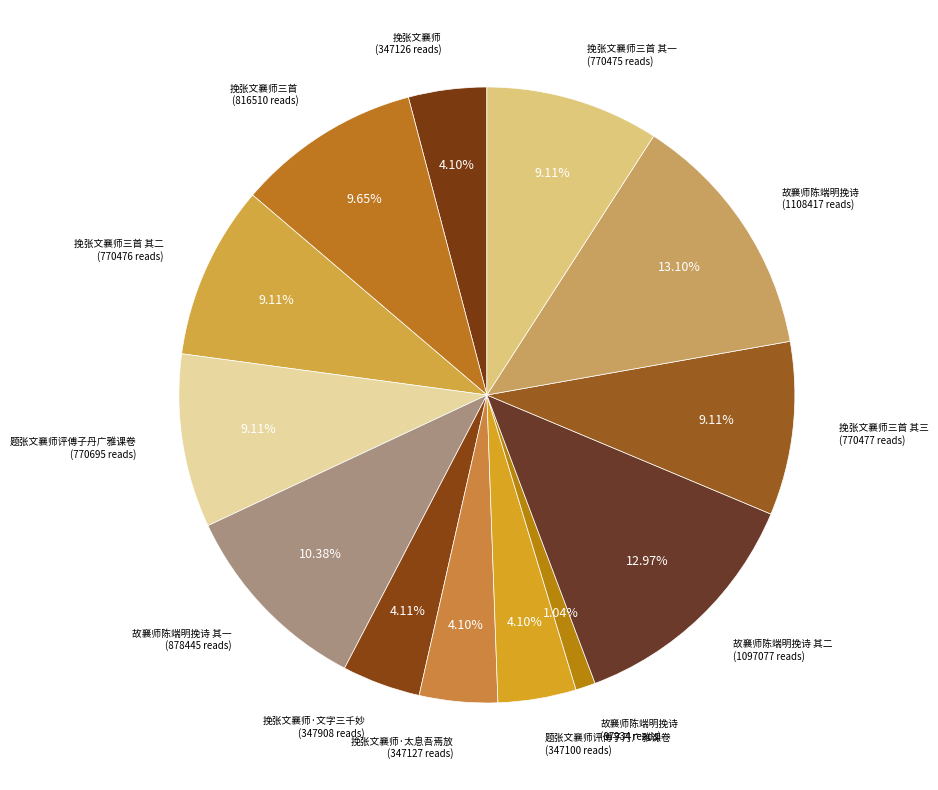

How many segments does this pie chart have?

13